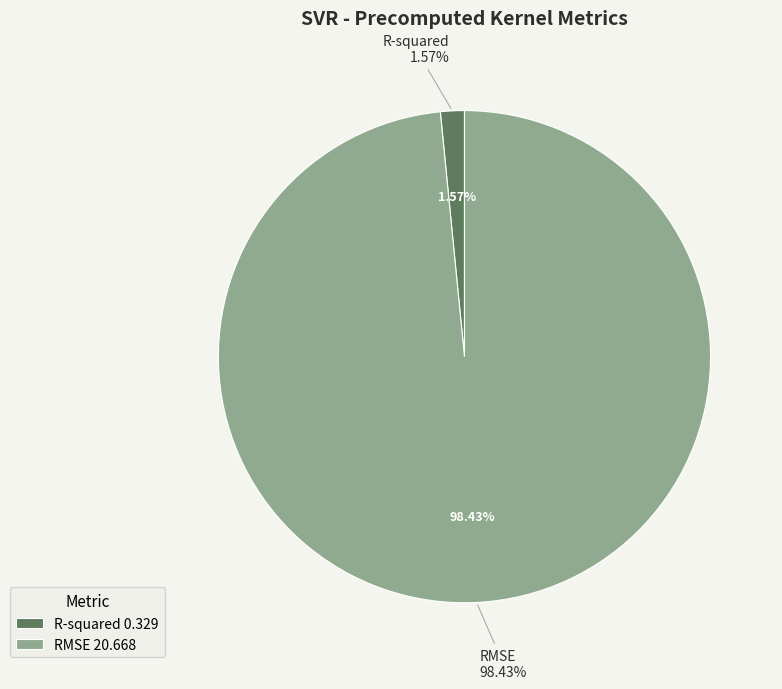

Rank the categories by value from highest to lowest.

RMSE, R-squared